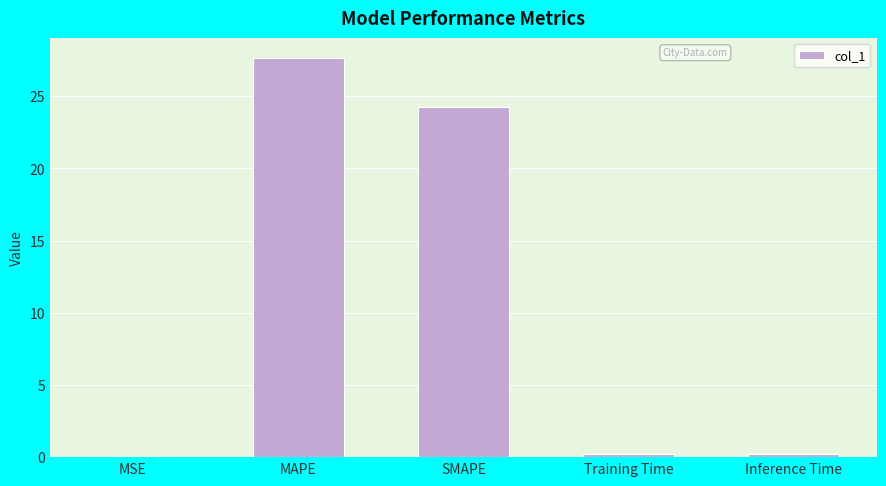

What value does the data have at SMAPE?

24.3